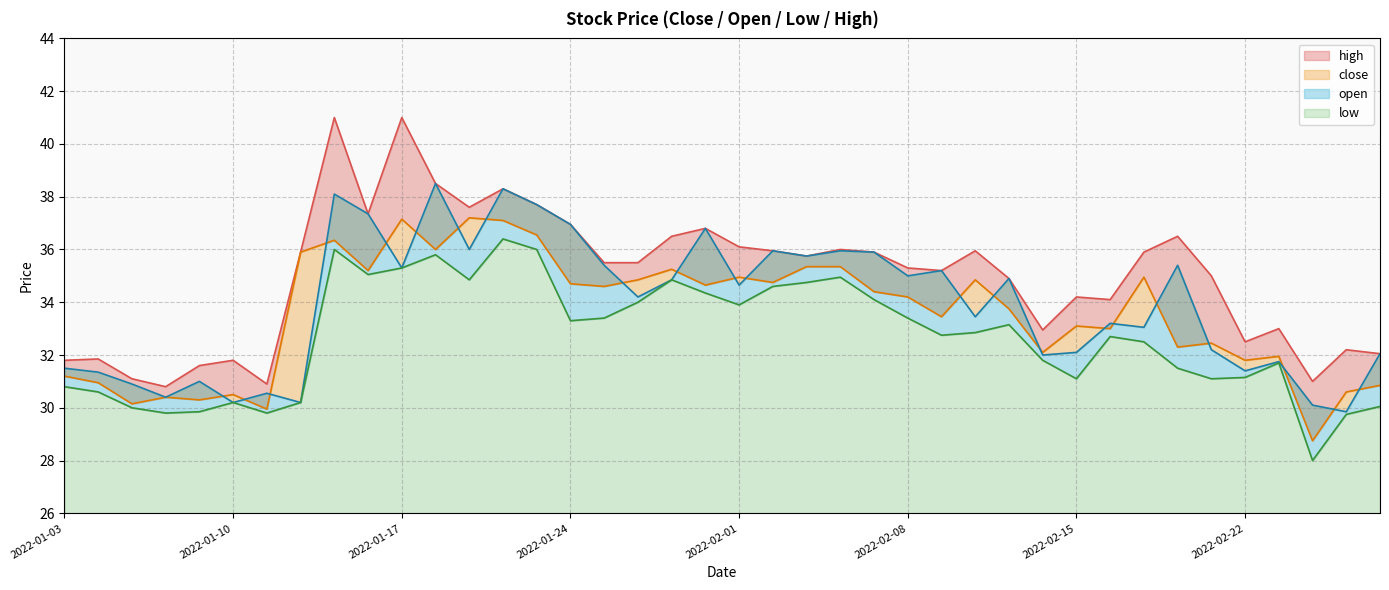

What is the greatest value displayed?

41.0